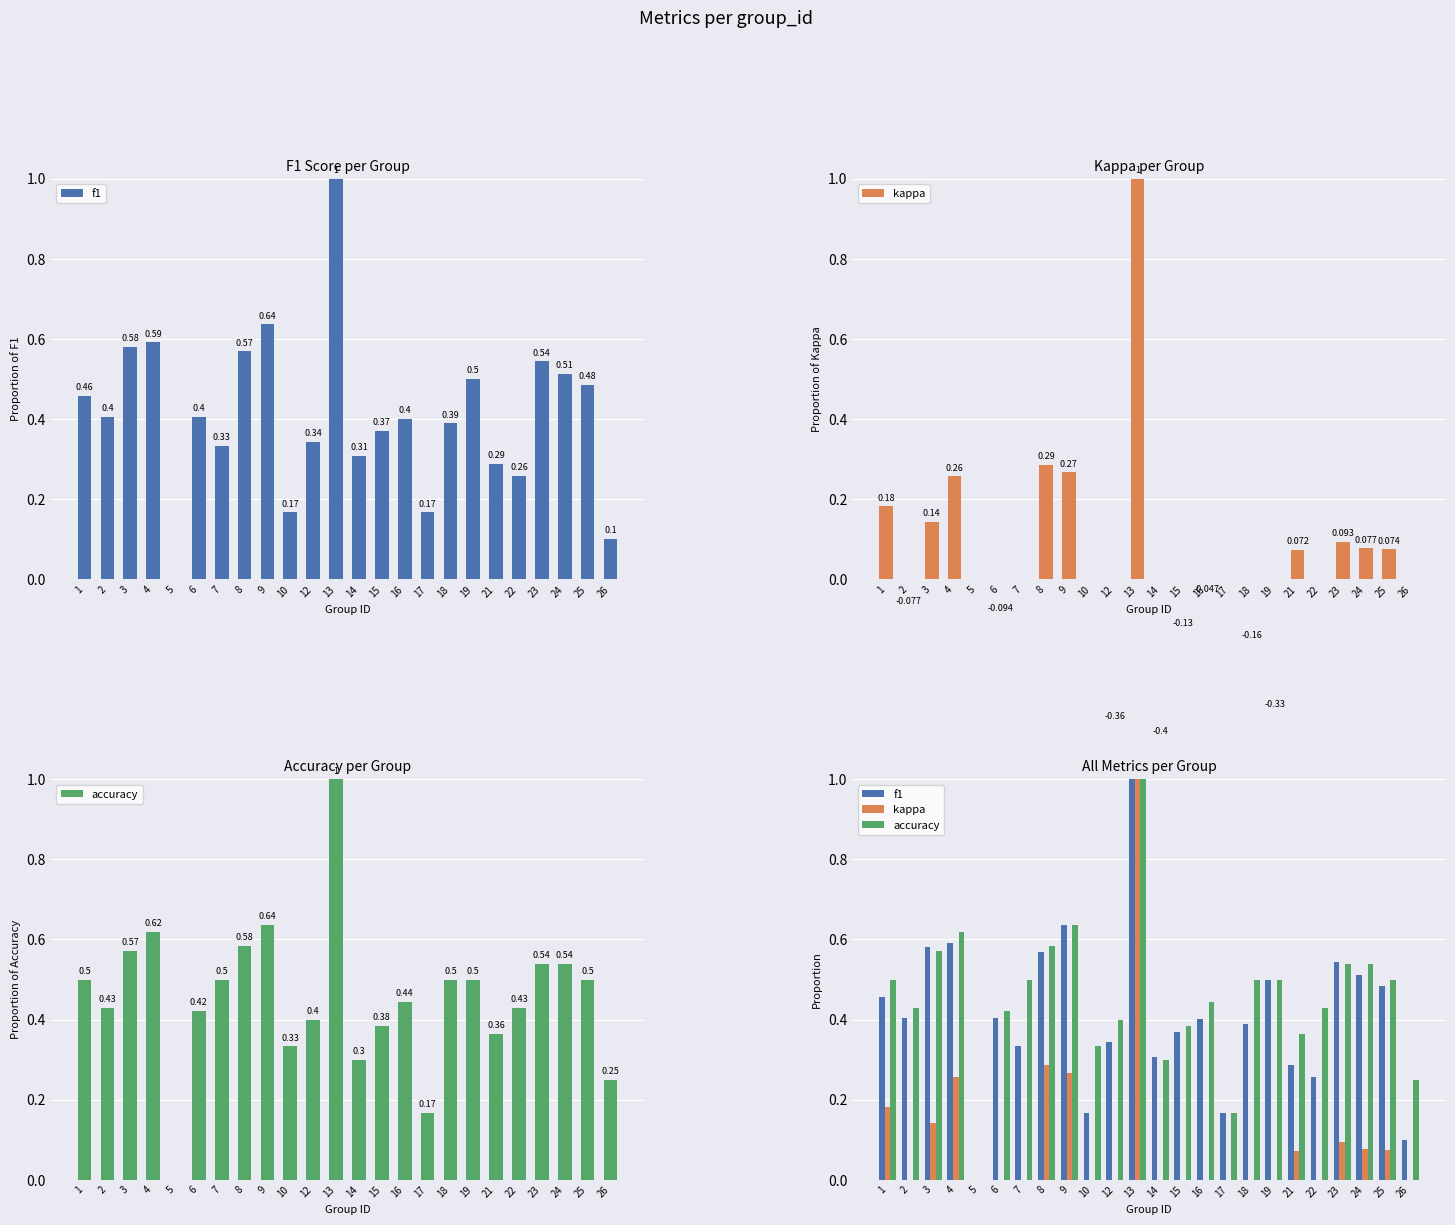

Count the accuracy values in the range 0 to 1.

24